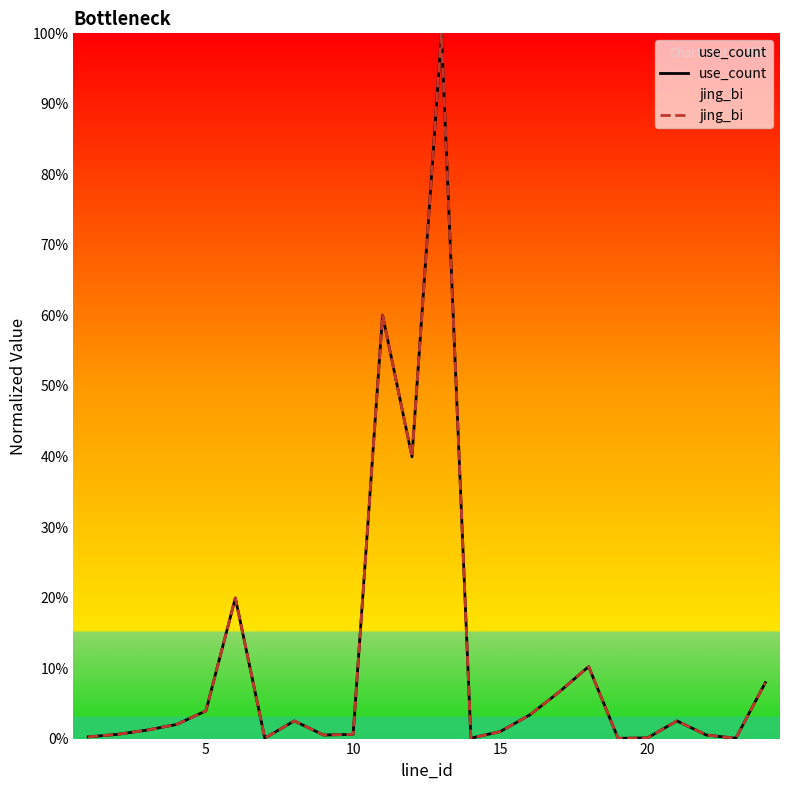

How many lines are shown in the chart?

2